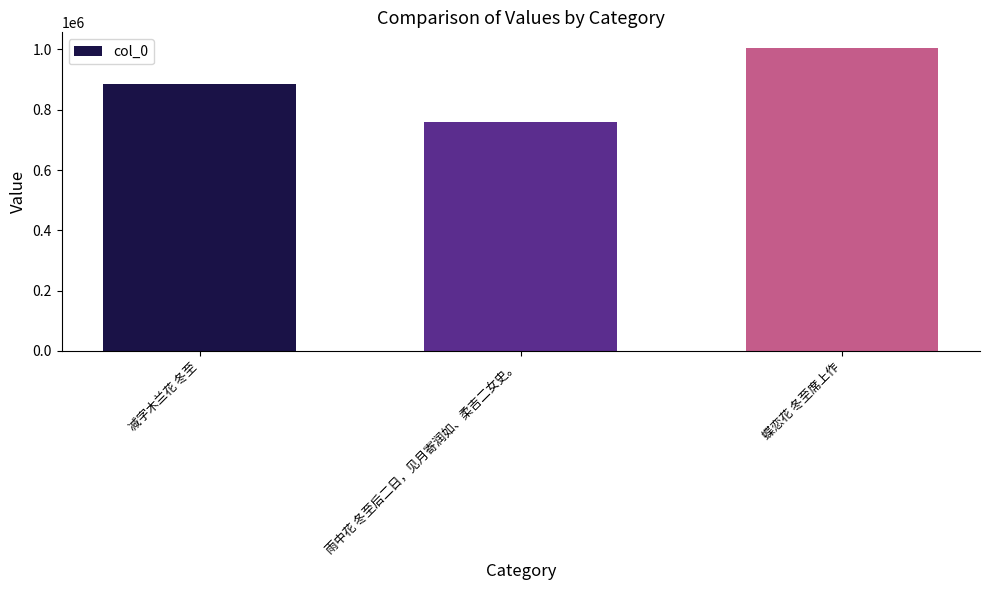

Reading right to left, extract all data points from this chart.

蝶恋花 冬至席上作=1006526	雨中花 冬至后二日，见月寄润如、柔吉二女史。=757935	减字木兰花 冬至=886132